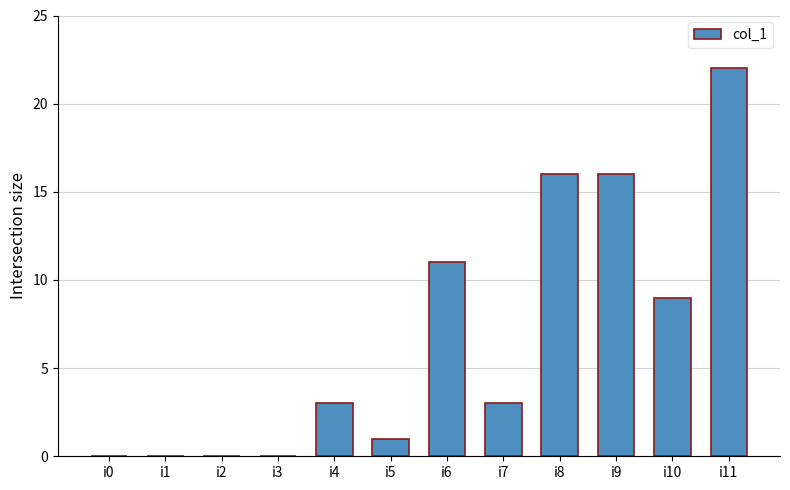

Reading left to right, extract all data points from this chart.

i0=0	i1=0	i2=0	i3=0	i4=3	i5=1	i6=11	i7=3	i8=16	i9=16	i10=9	i11=22